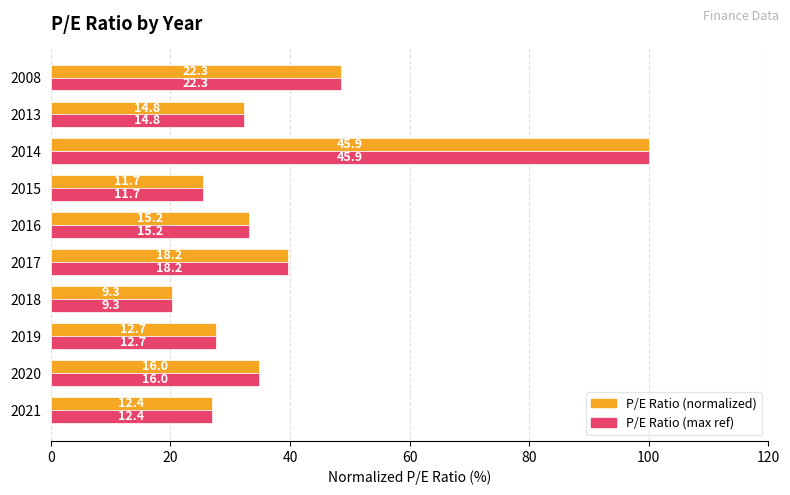

How many data points does each series have?

10